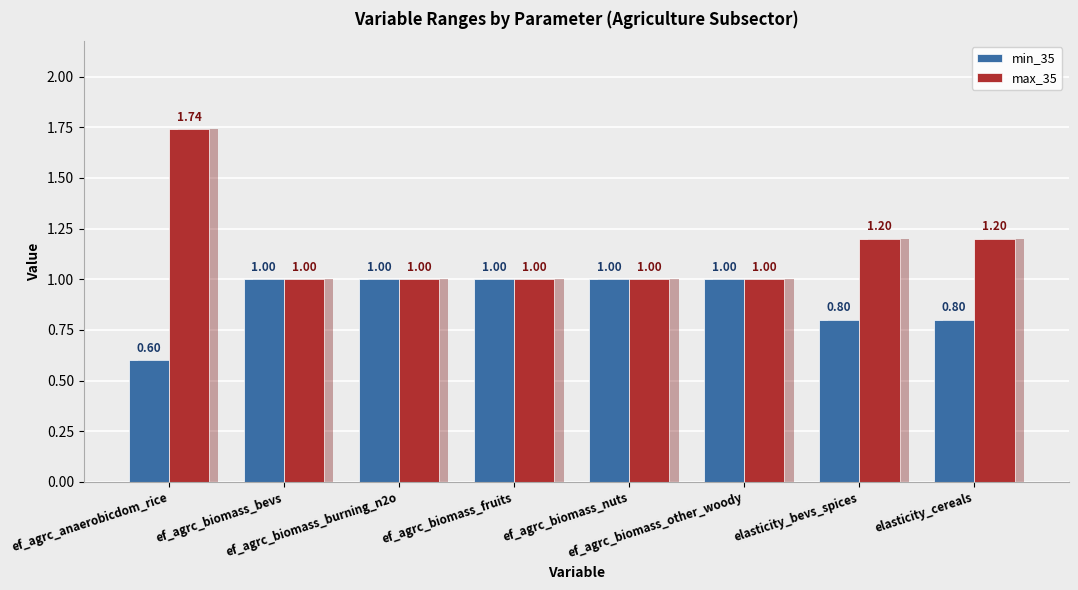

What is the difference between the second highest and second lowest values in the max_35 series?

0.2